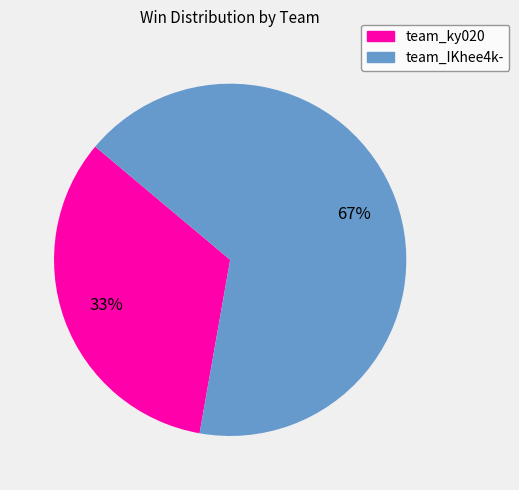

Which category has the smallest portion of the pie?

team_ky020